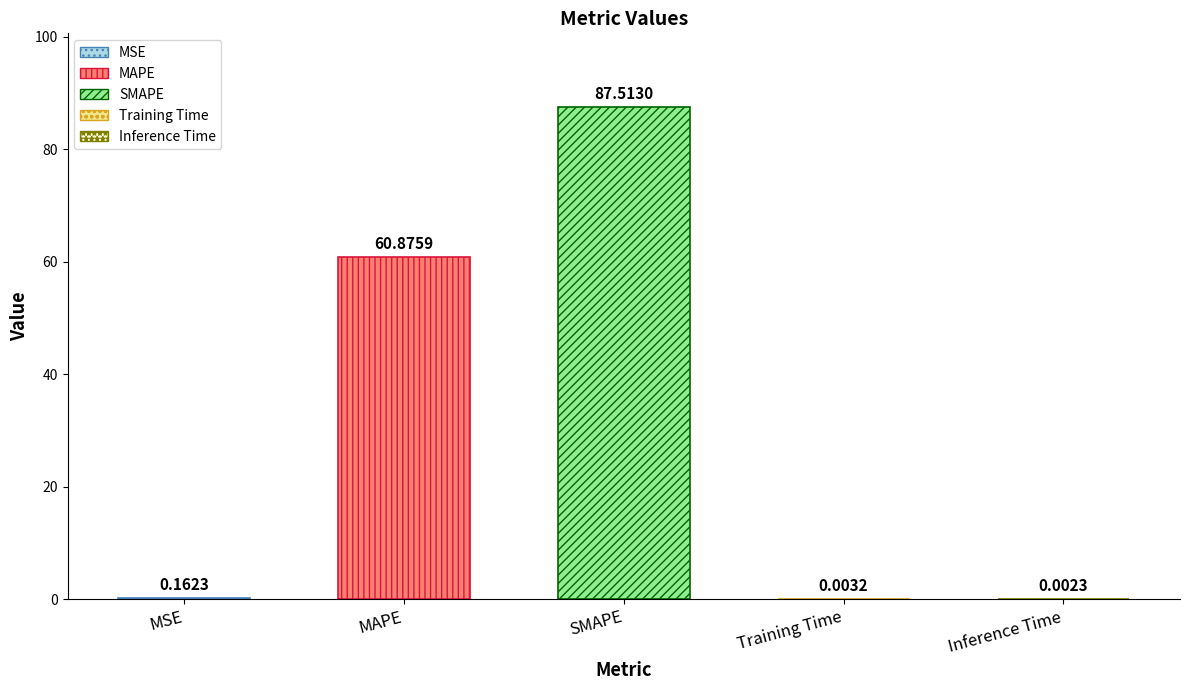

What position from the right is SMAPE?

3